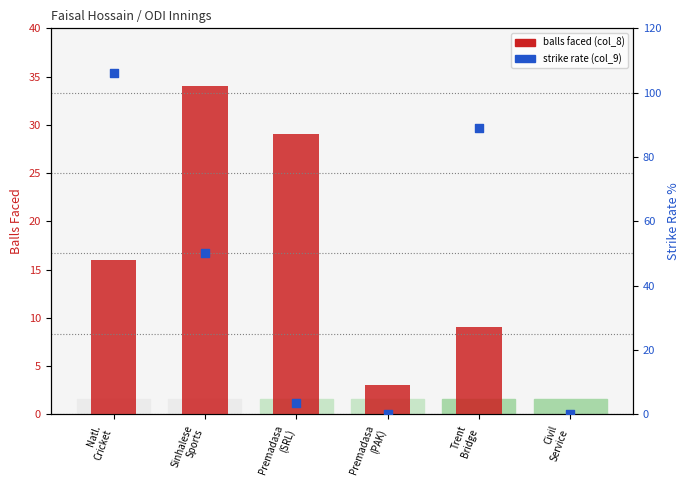

Is the value of balls faced (col_8) at Premadasa
(SRL) greater than the value of strike rate (col_9) at Natl.
Cricket?

No